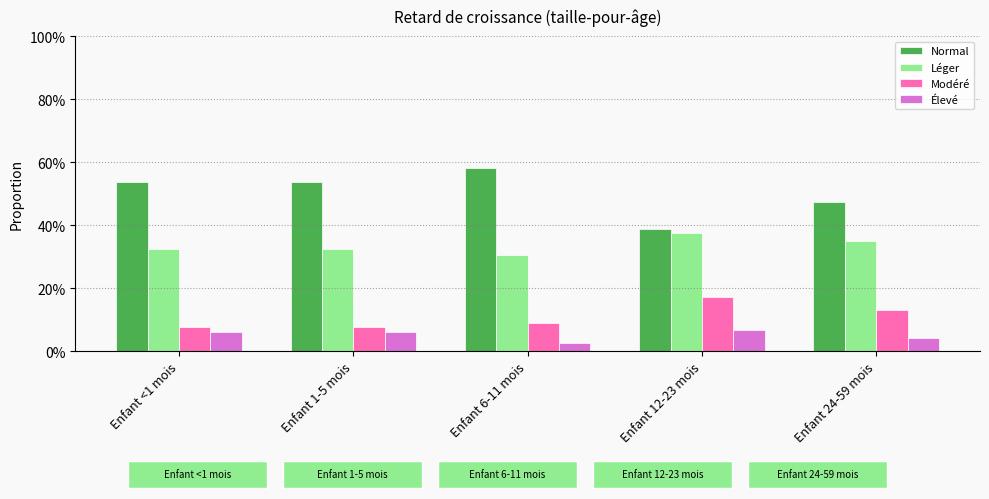

Which series changed the most between Enfant <1 mois and Enfant 6-11 mois?

Normal